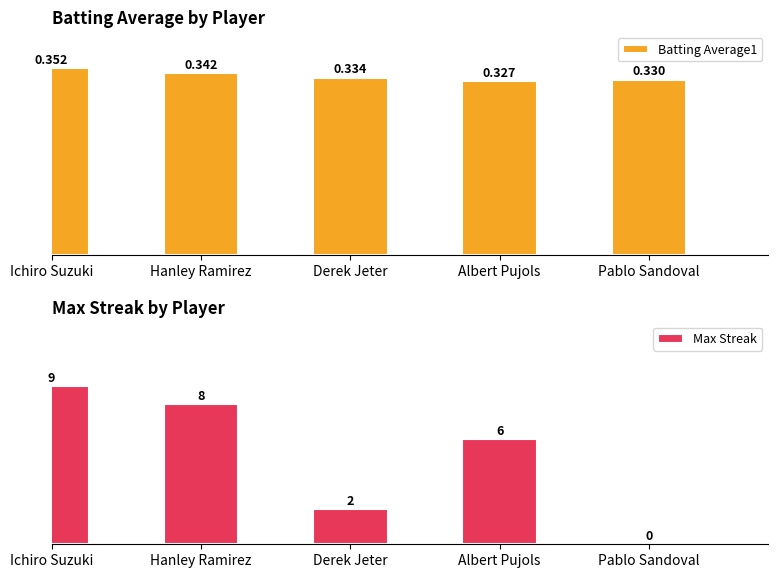

Rank the series by their average value, from lowest to highest.

Batting Average1, Max Streak